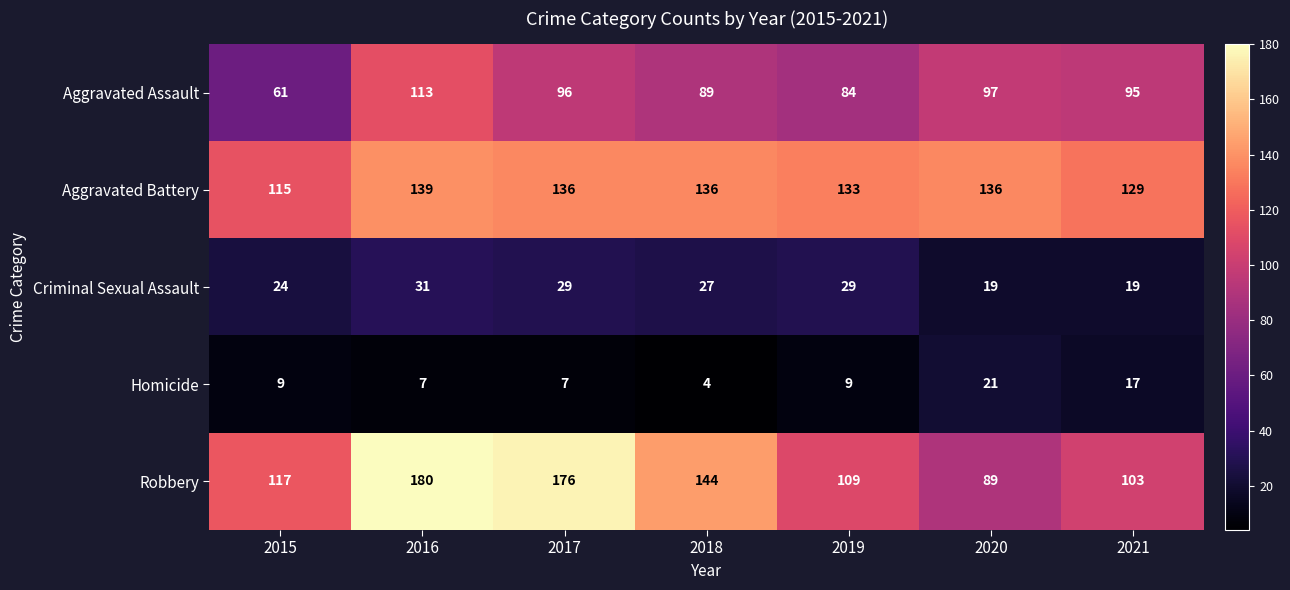

Between 2018 and 2019, which series saw the biggest shift?

Robbery